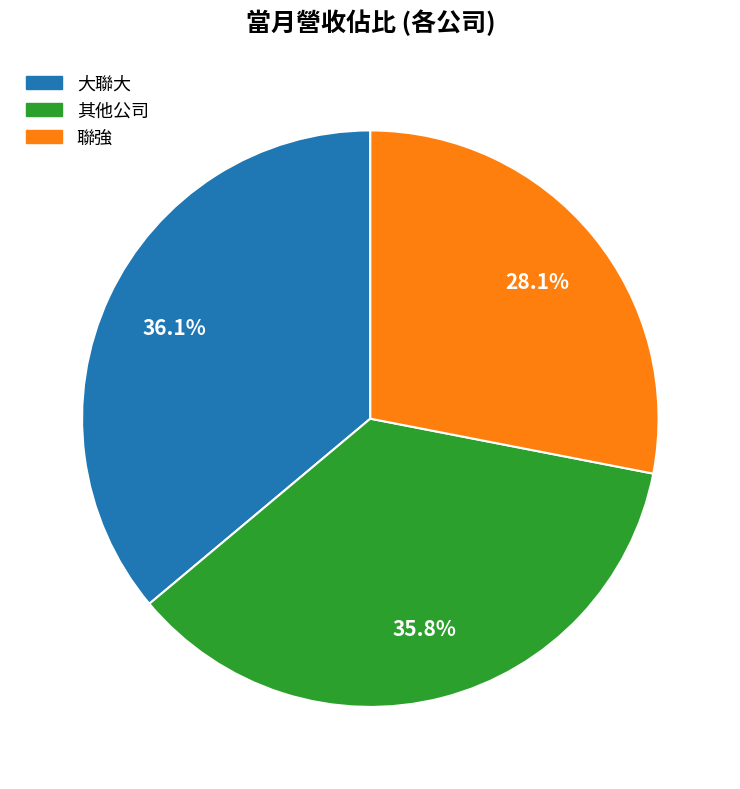

What is the total percentage of 聯強 and 大聯大?

64.2%